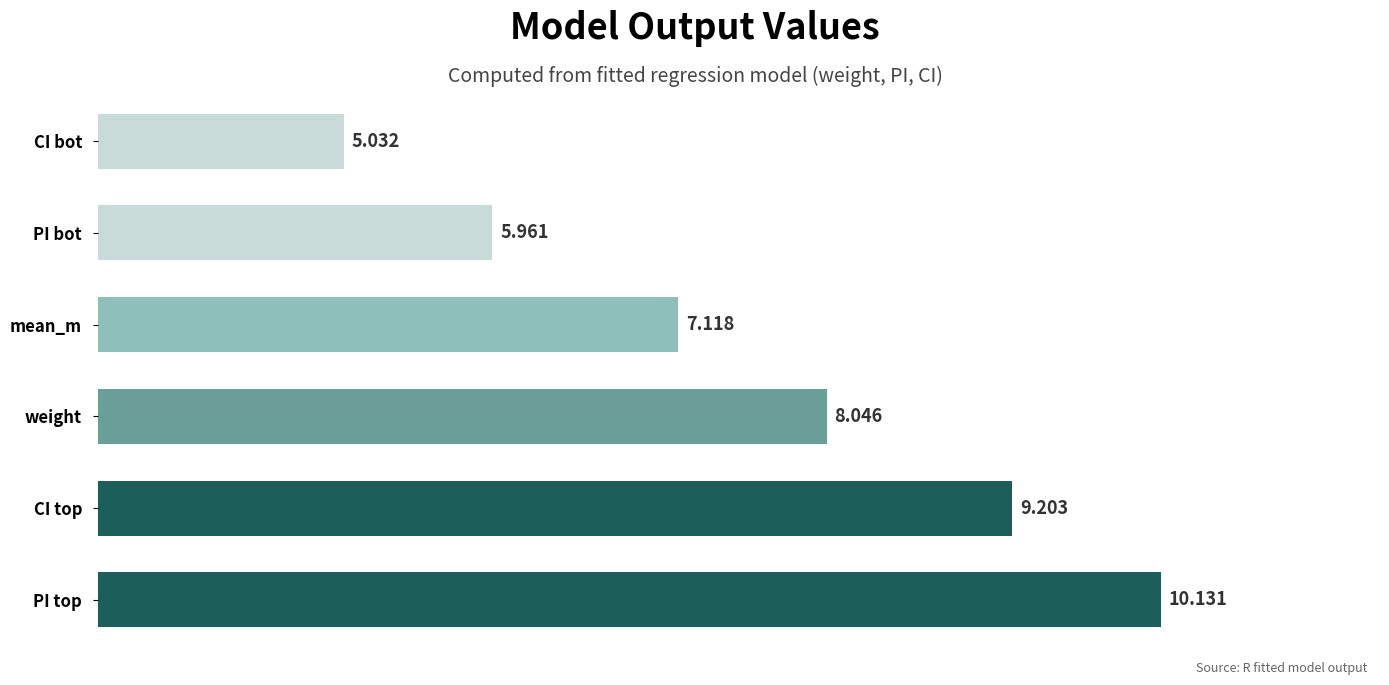

What is the difference between the second highest and minimum values?

4.2